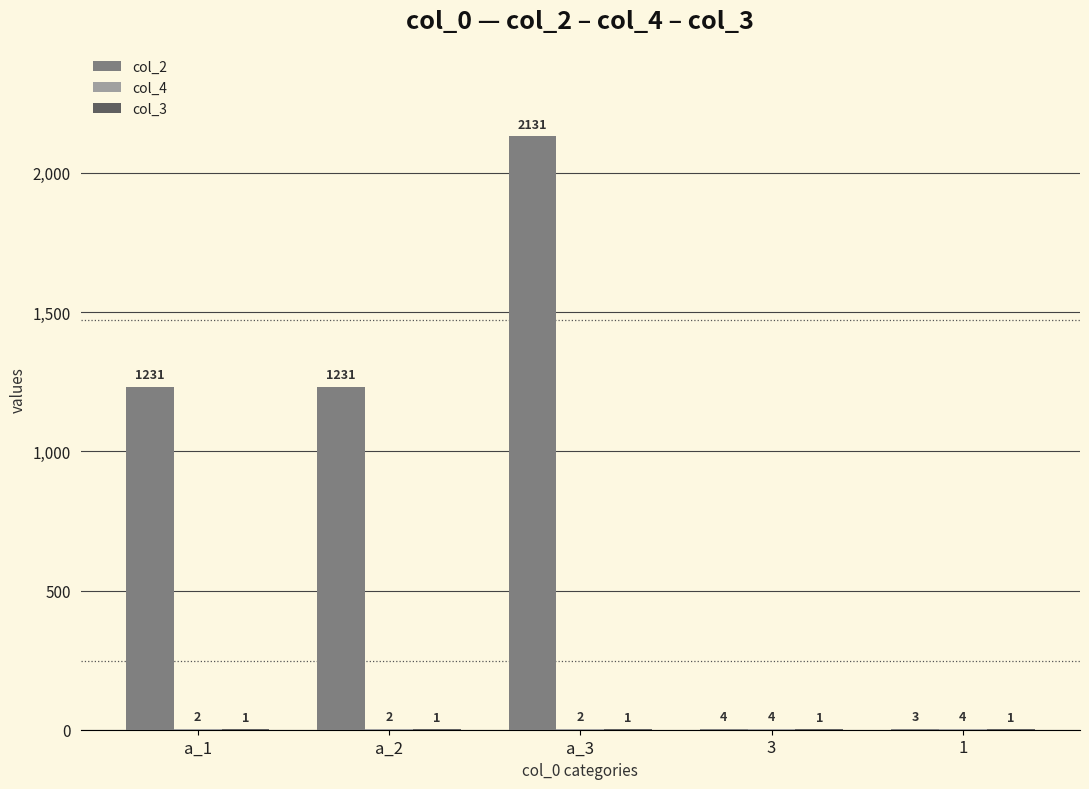

True or false: col_2 has a value of 610 at a_2.

False